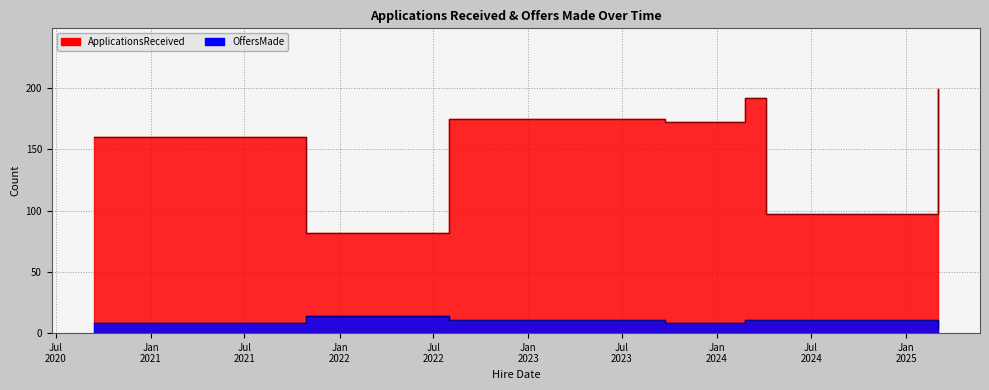

What is the difference between the second highest and second lowest values in the ApplicationsReceived series?

95